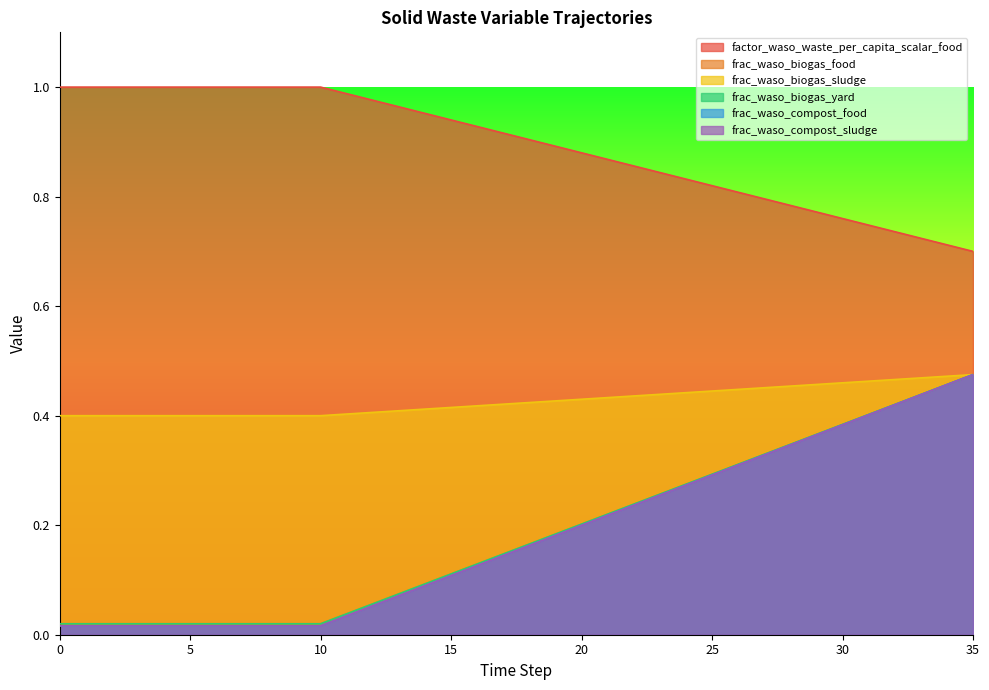

Count the number of data series in this chart.

6